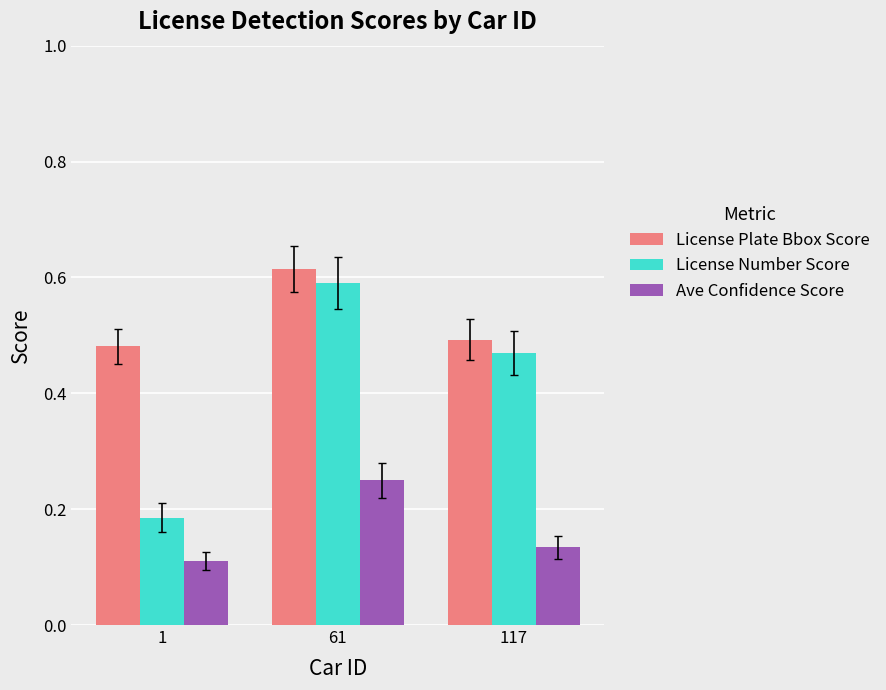

The value of License Plate Bbox Score at 61 is 1.0. True or false?

False